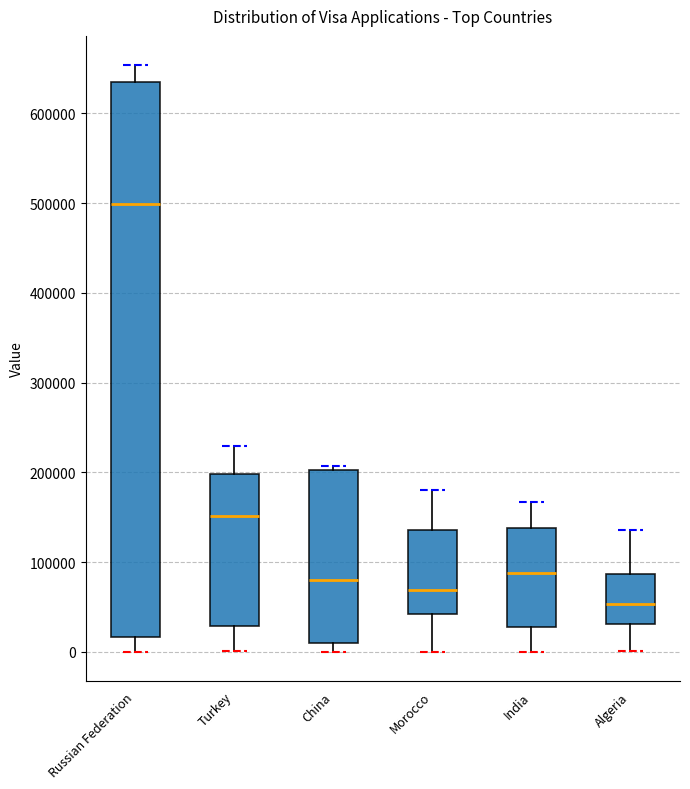

Which box has the highest median line?

Russian Federation